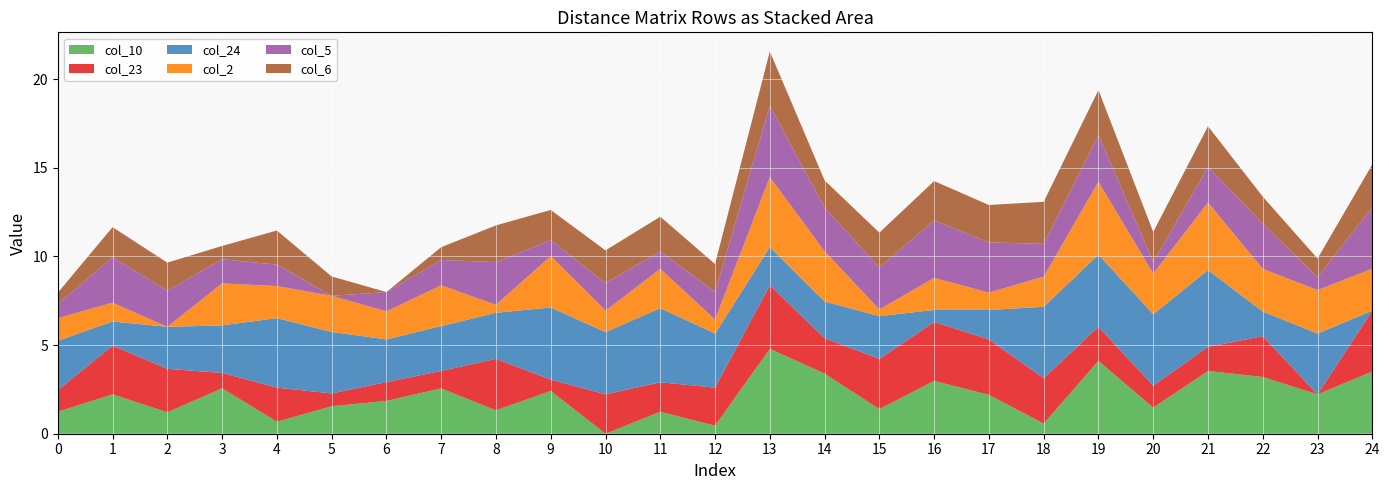

Reading left to right, list all the values displayed in this chart.

col_10: 1.2	2.2	1.2	2.6	0.7	1.6	1.9	2.6	1.3	2.4	0.0	1.2	0.5	4.8	3.4	1.4	3.0	2.2	0.6	4.1	1.5	3.5	3.2	2.2	3.5
col_23: 1.2	2.8	2.5	0.9	1.9	0.7	1.1	1.0	2.9	0.6	2.2	1.7	2.1	3.6	2.0	2.8	3.3	3.1	2.6	1.9	1.2	1.4	2.3	0.0	3.4
col_24: 2.8	1.4	2.4	2.7	3.9	3.5	2.4	2.5	2.6	4.1	3.5	4.2	3.0	2.1	2.1	2.4	0.7	1.7	4.0	4.1	4.0	4.3	1.4	3.4	0.0
col_2: 1.3	1.1	0.0	2.4	1.8	2.0	1.6	2.3	0.5	2.9	1.2	2.2	0.8	4.0	2.8	0.4	1.8	1.0	1.7	4.1	2.3	3.8	2.4	2.5	2.4
col_5: 0.8	2.6	2.0	1.4	1.2	0.0	1.1	1.4	2.4	0.9	1.6	1.0	1.6	4.0	2.5	2.4	3.2	2.8	1.9	2.6	0.6	2.0	2.6	0.7	3.5
col_6: 0.6	1.7	1.6	0.8	1.9	1.1	0.0	0.7	2.1	1.7	1.9	2.0	1.6	3.0	1.6	2.0	2.2	2.1	2.4	2.5	1.7	2.3	1.5	1.1	2.4